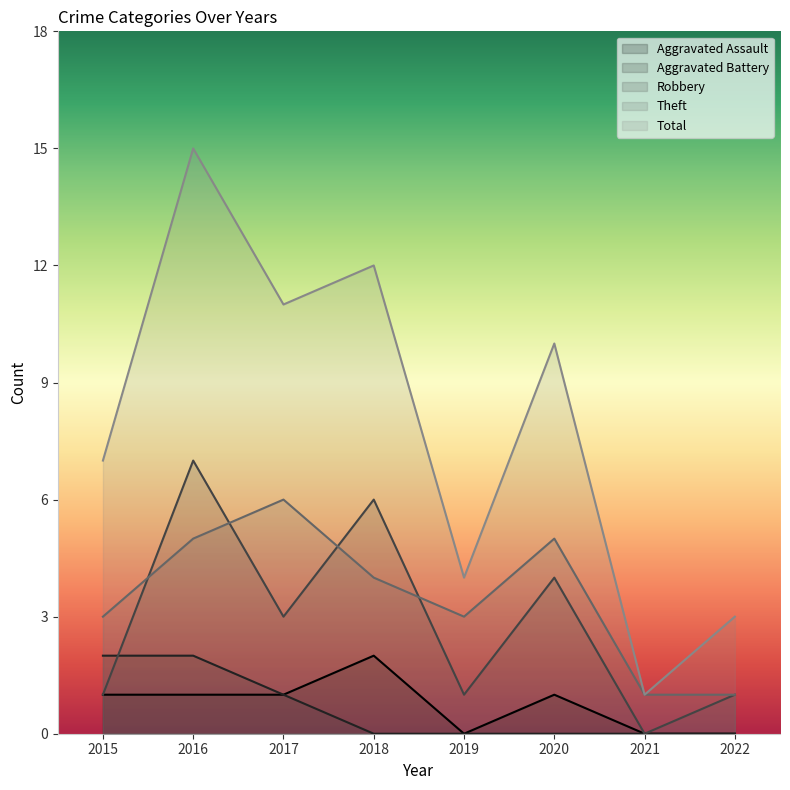

Is the value of Robbery at 2016 greater than the value of Aggravated Battery at 2016?

Yes